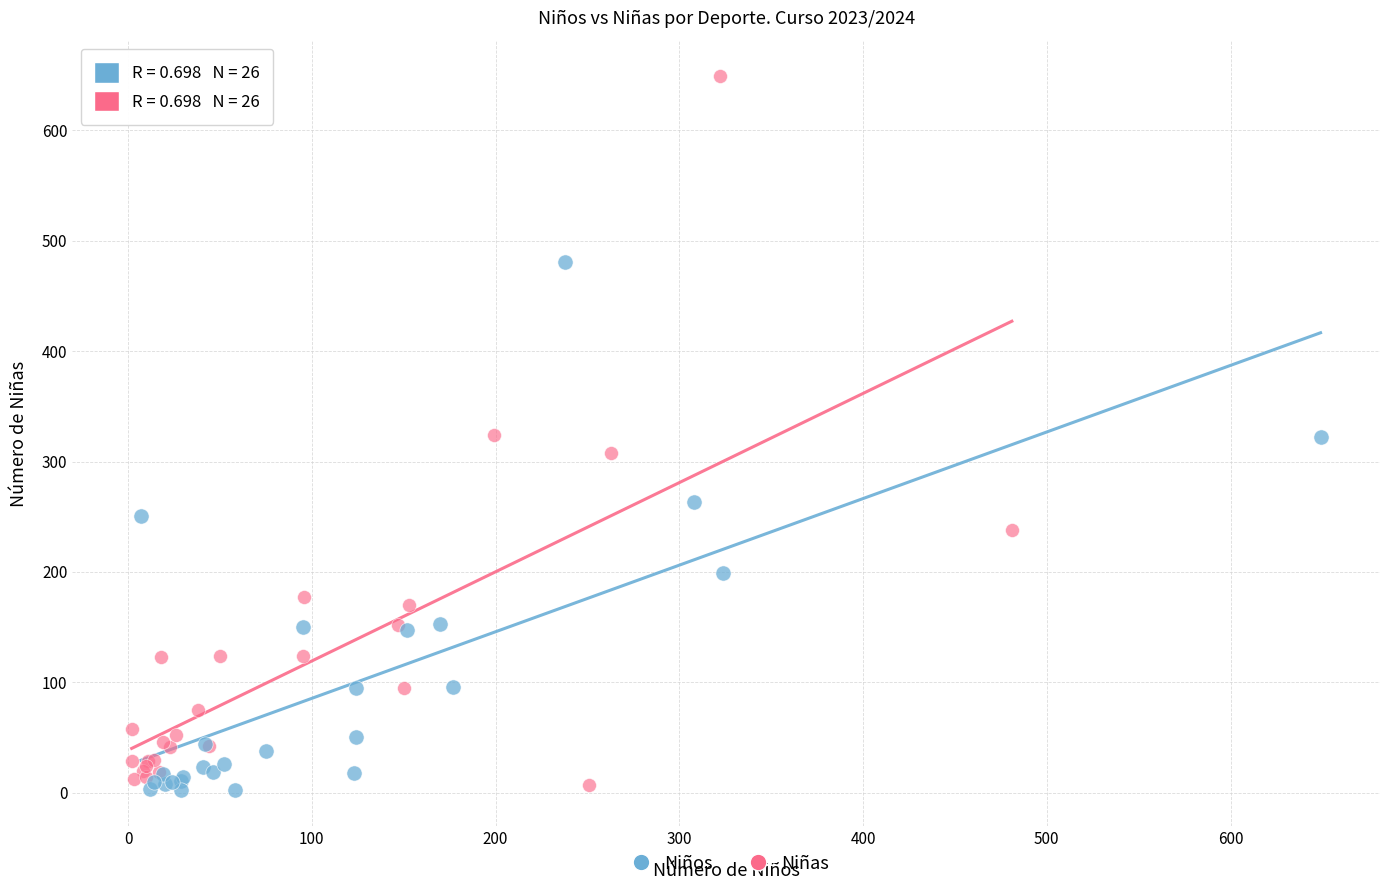

Which series reaches the maximum Y coordinate?

Niñas